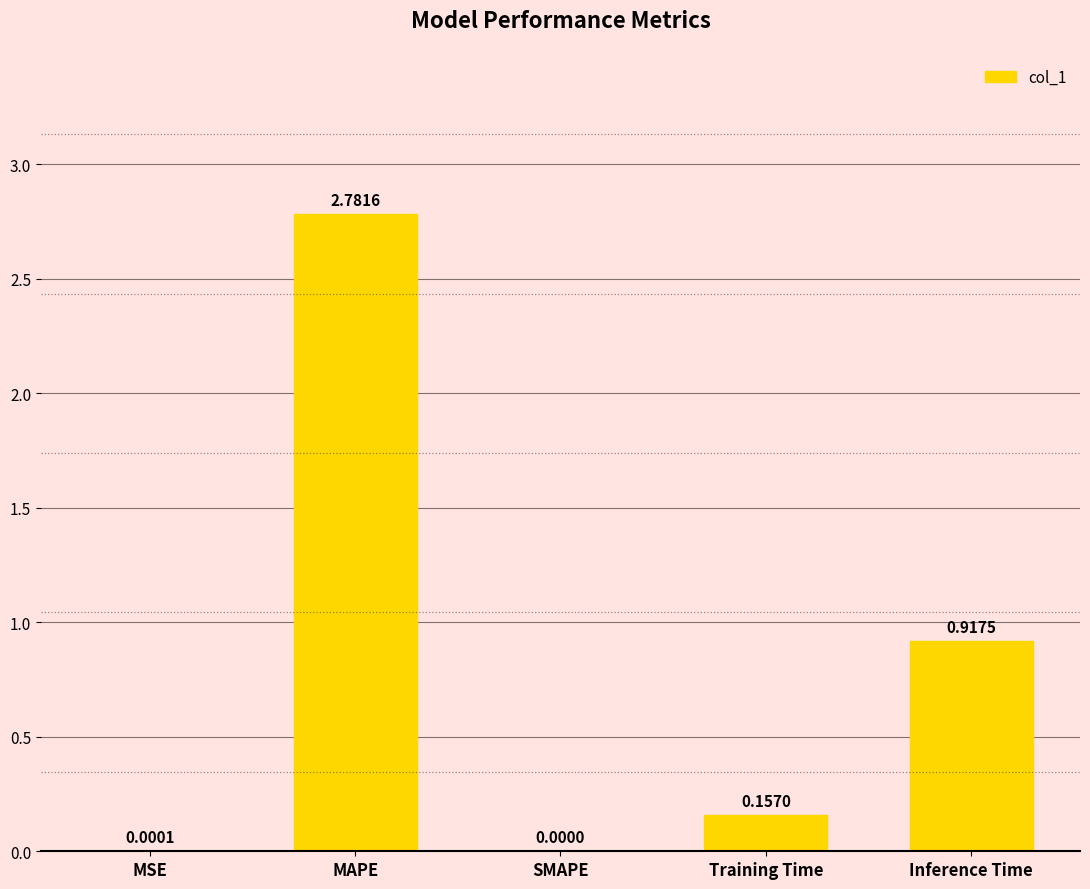

What is the sum of the values at Inference Time and Training Time?

1.1